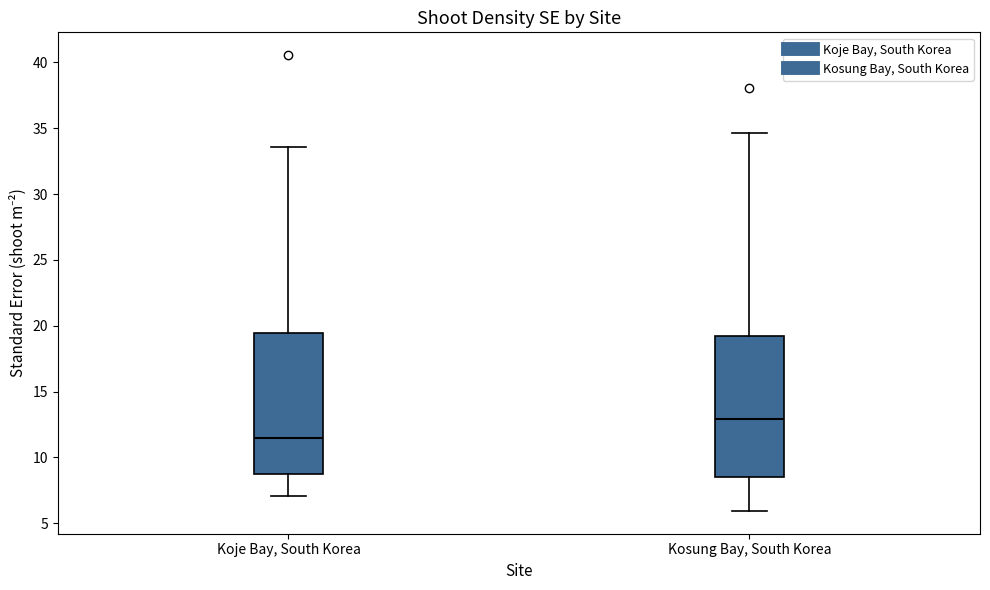

Reading left to right, transcribe this box plot: for each box, give where its median line is, the range the box spans, and where its two whiskers end, as read against the y-axis. The values are not printed on the chart, so give them approximately, as read against the axis.

Koje Bay, South Korea: median 11.5, box 8.5 to 19.5, whiskers 7.0 to 33.5
Kosung Bay, South Korea: median 13.0, box 8.5 to 19.5, whiskers 6.0 to 34.5